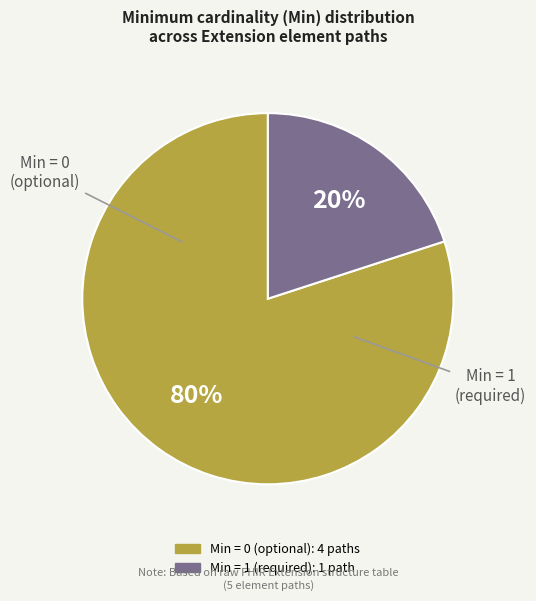

Does any single category account for the majority?

Yes